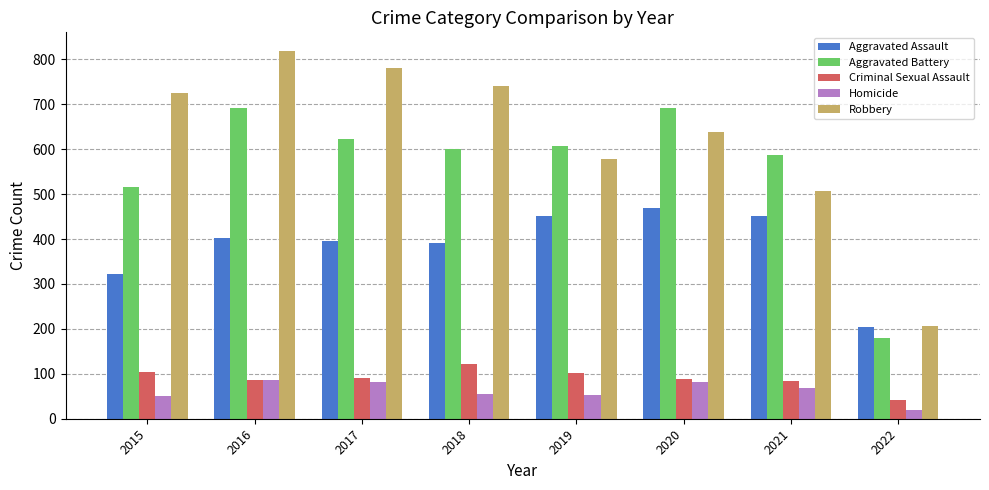

Is it true that Aggravated Battery equals 515 at 2015?

True